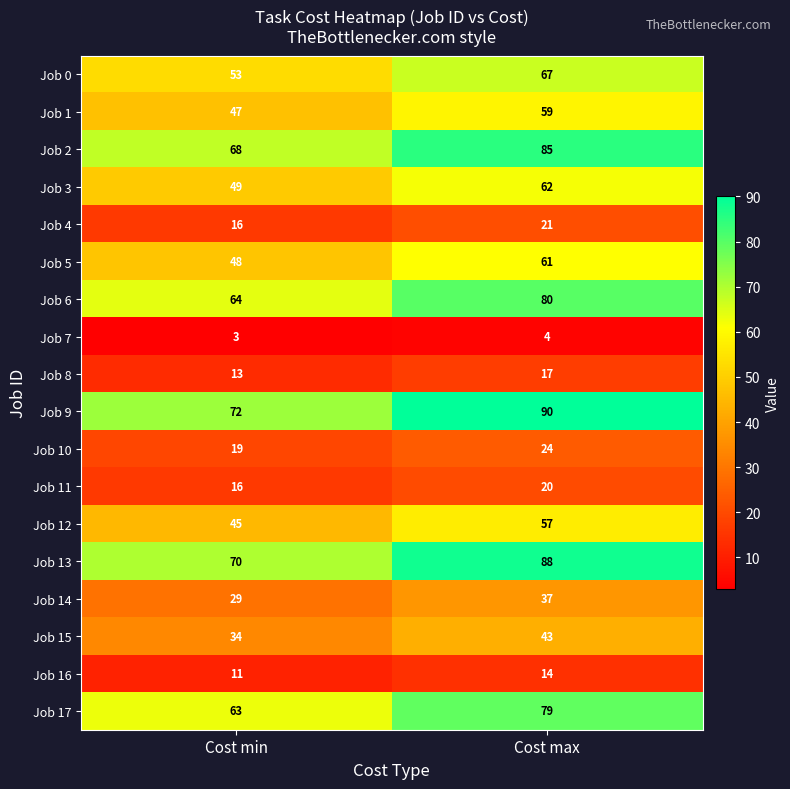

Where is Job 8 nearest to the value 15?

Cost min